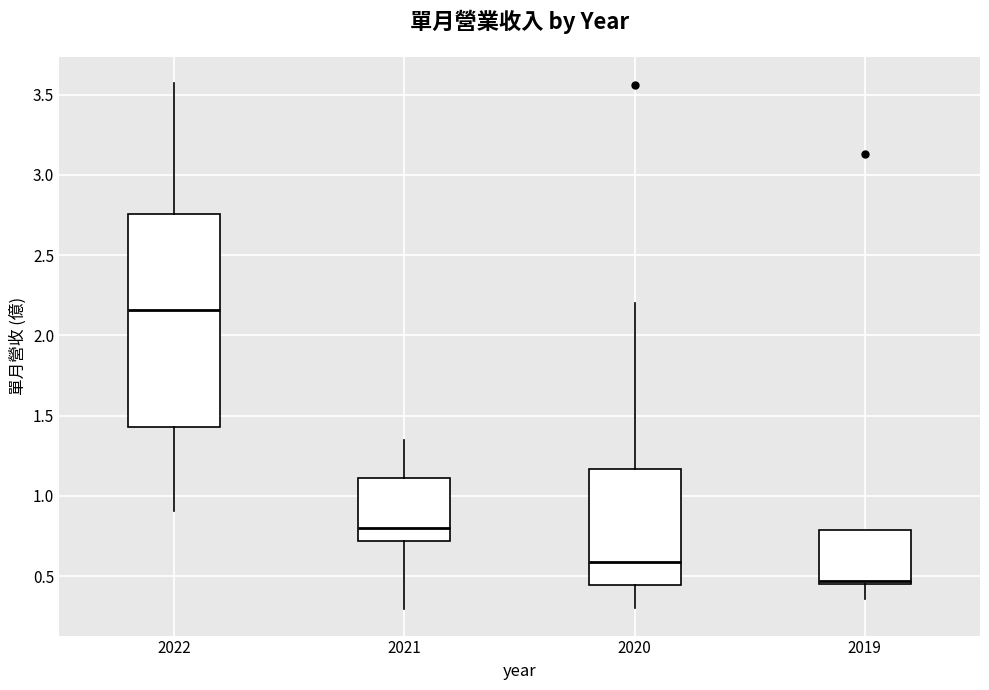

Comparing the boxes themselves (not the whiskers), which one is the tallest?

2022